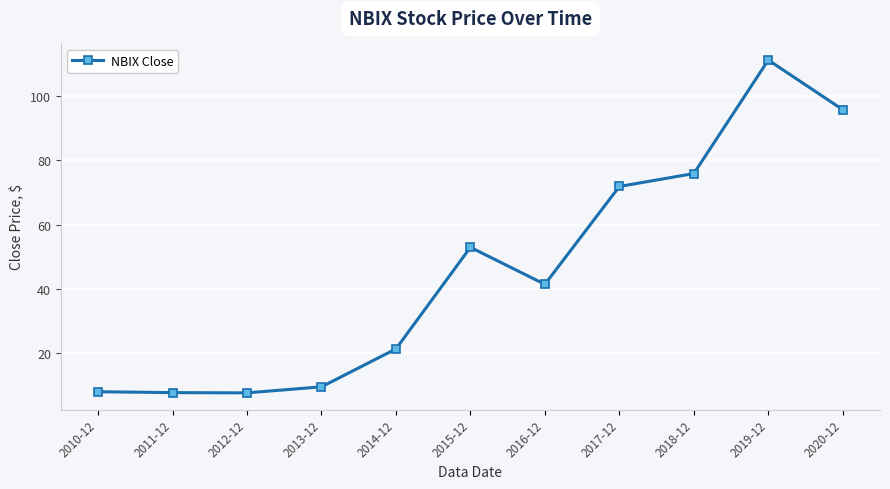

Is this an area chart (filled region under the line)?

No